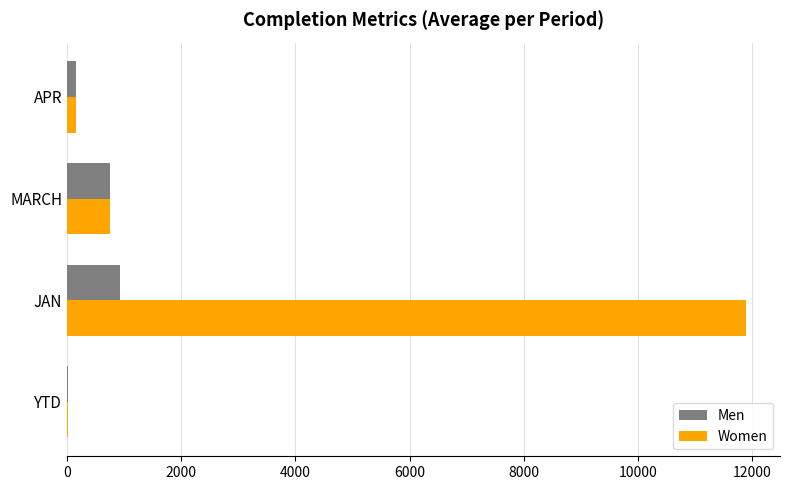

Is it true that Men equals 921 at JAN?

True